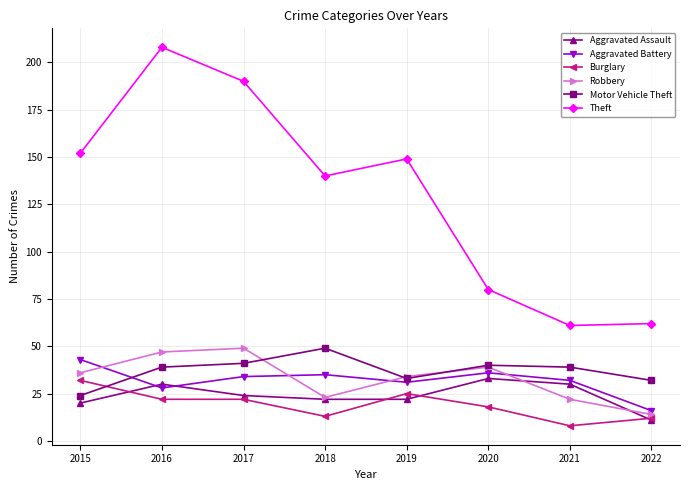

What is the difference between the Motor Vehicle Theft values at 2016 and 2022?

7